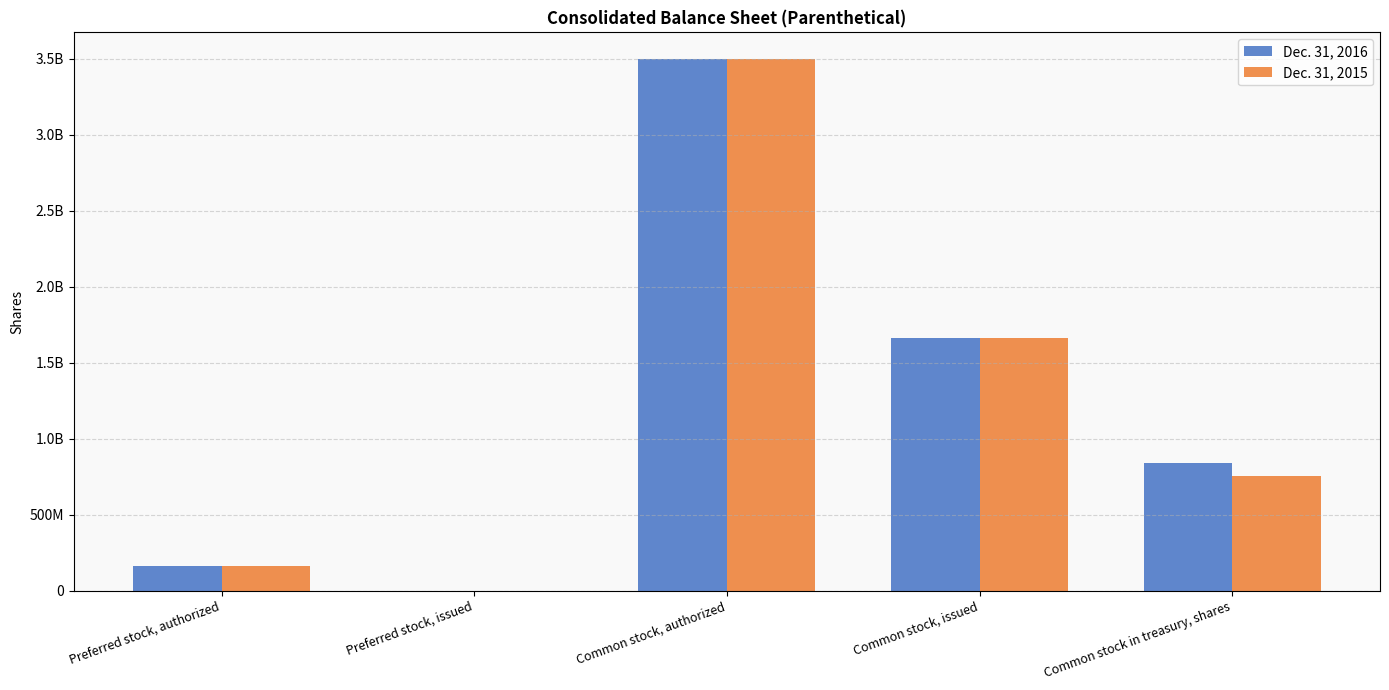

What are all the series names shown in the legend?

Dec. 31, 2016, Dec. 31, 2015